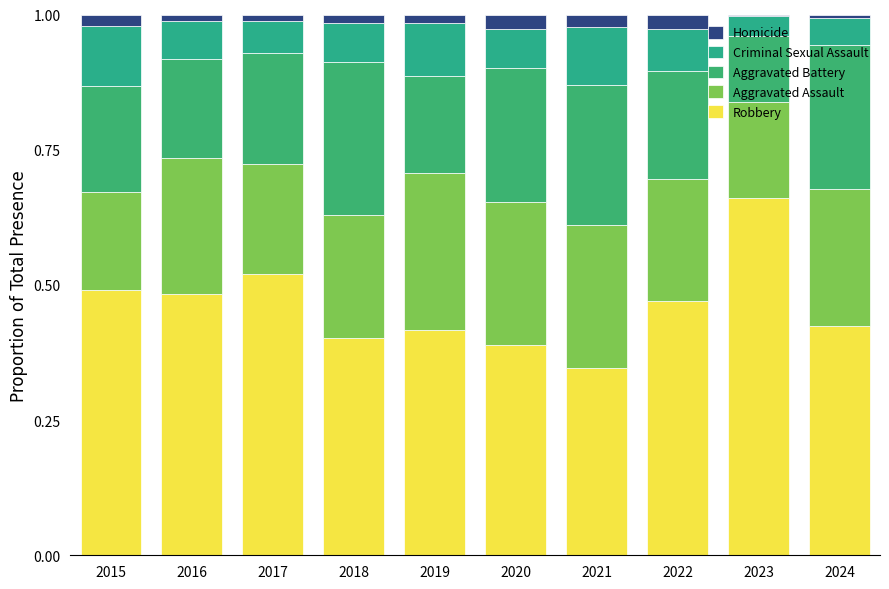

What is the total value across all series at 2024?

1.0